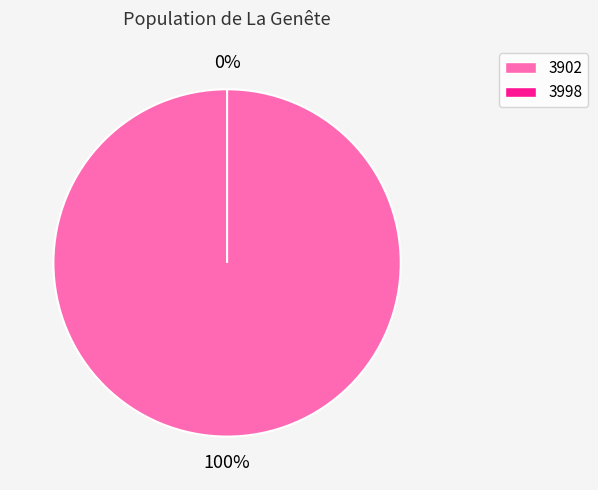

How many slices are in this pie chart?

2